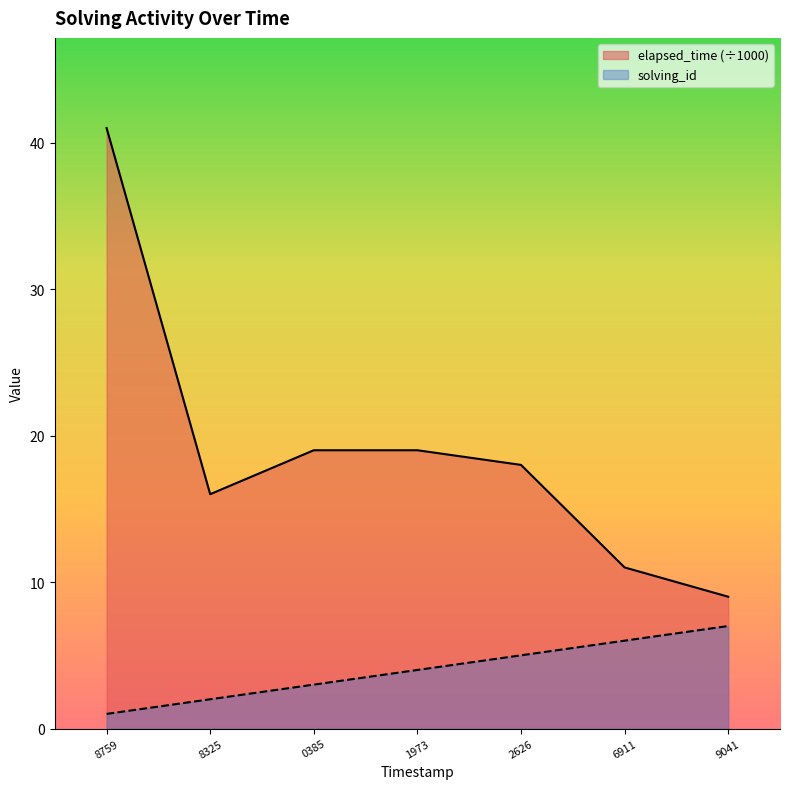

True or false: solving_id has a value of 6 at 6911.

True